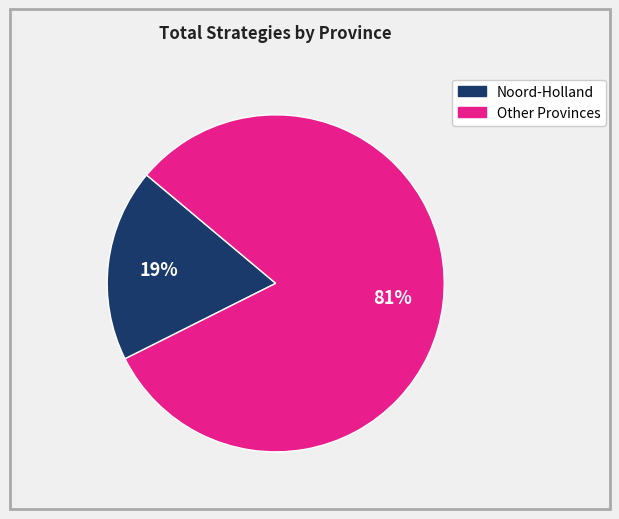

Is there any slice that represents more than half of the pie?

Yes